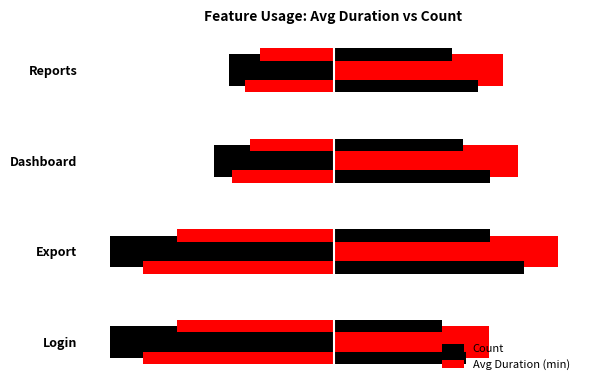

Rank the series at Login from lowest to highest value.

Count, Avg Duration (min)